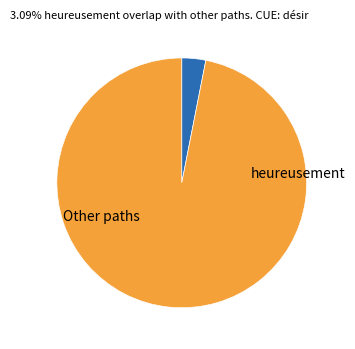

Is there a majority slice in this chart?

Yes